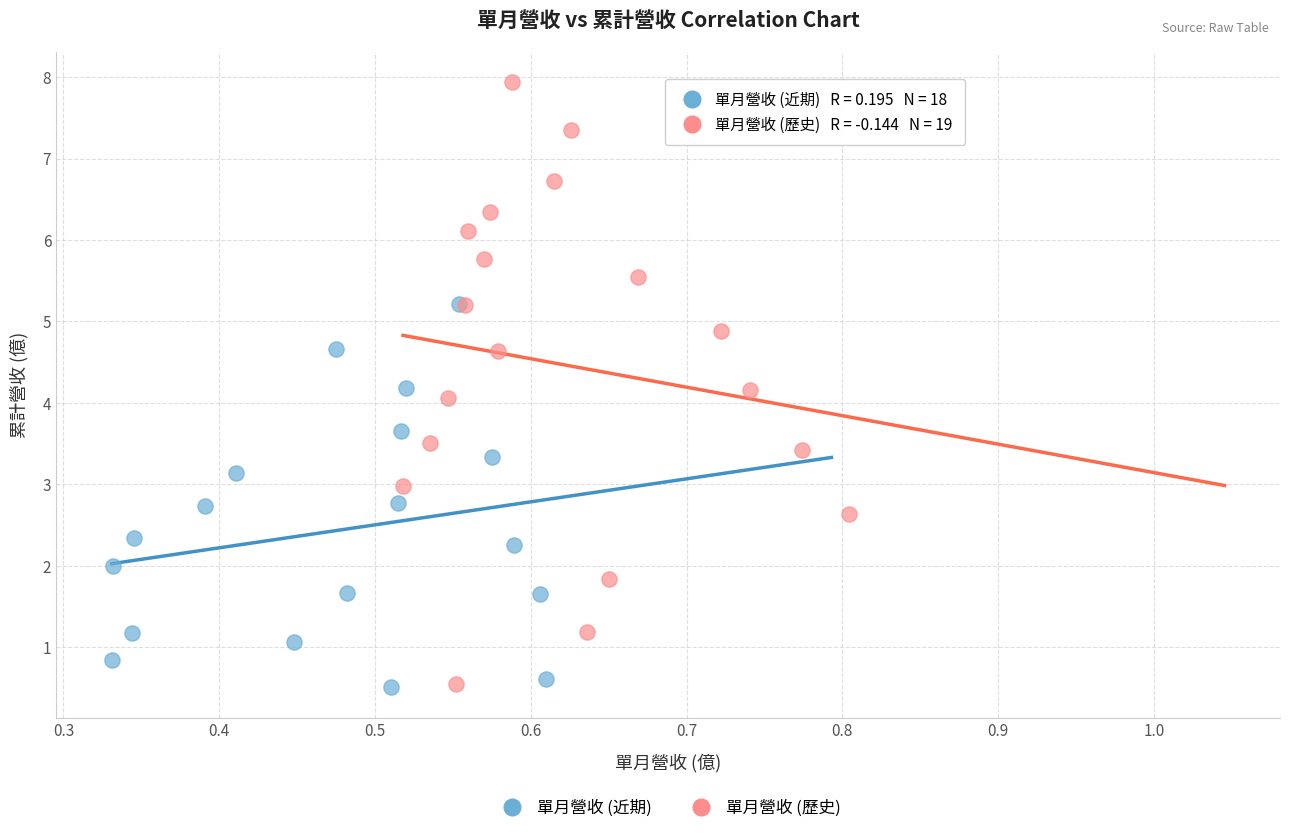

Which series reaches the maximum Y coordinate?

單月營收 (歷史)